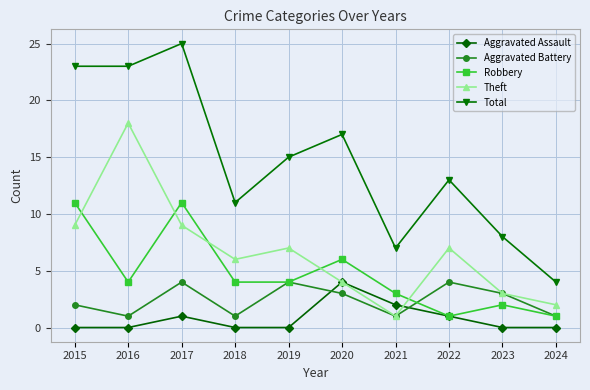

Which series has the largest range (max minus min)?

Total